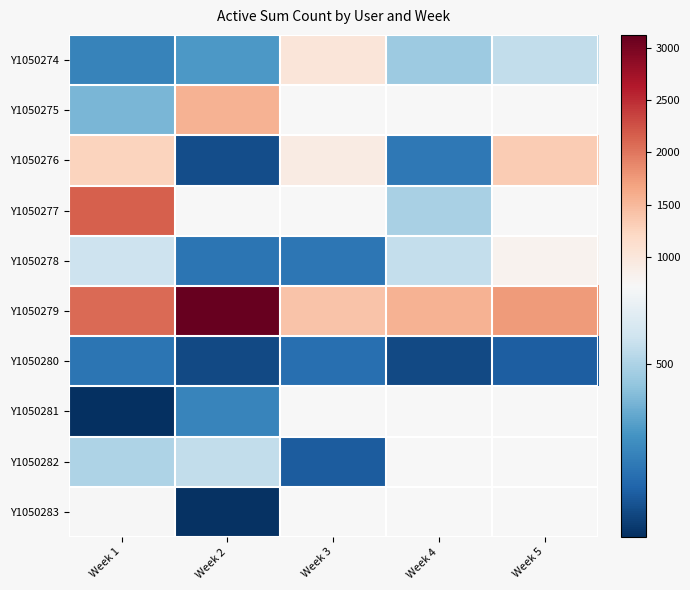

What is the greatest value displayed?

3123.0